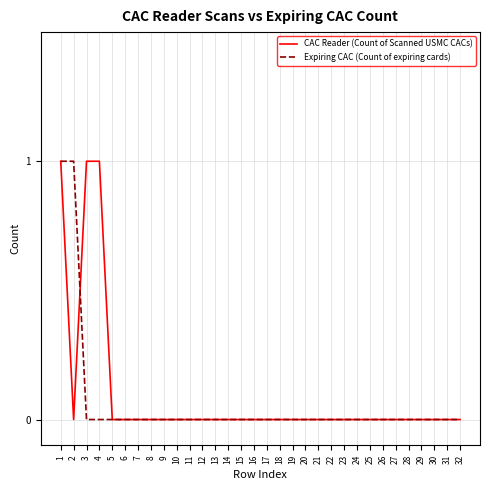

At 3, list the series in order from smallest to largest.

Expiring CAC (Count of expiring cards), CAC Reader (Count of Scanned USMC CACs)